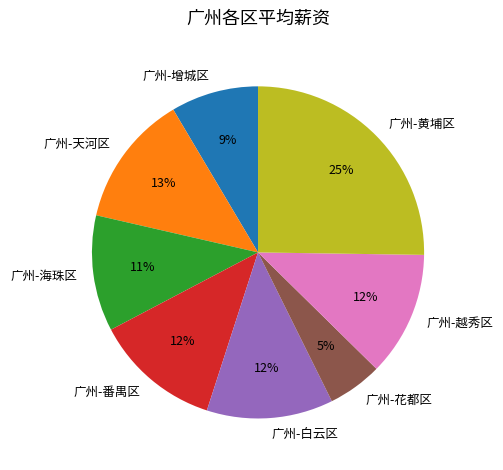

What is the ratio of the value at 广州-花都区 to the value at 广州-海珠区?

0.5